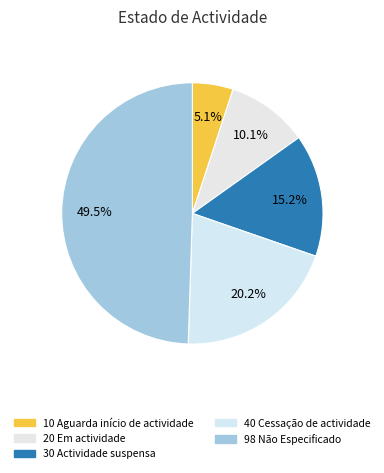

Count the number of slices in the pie.

5